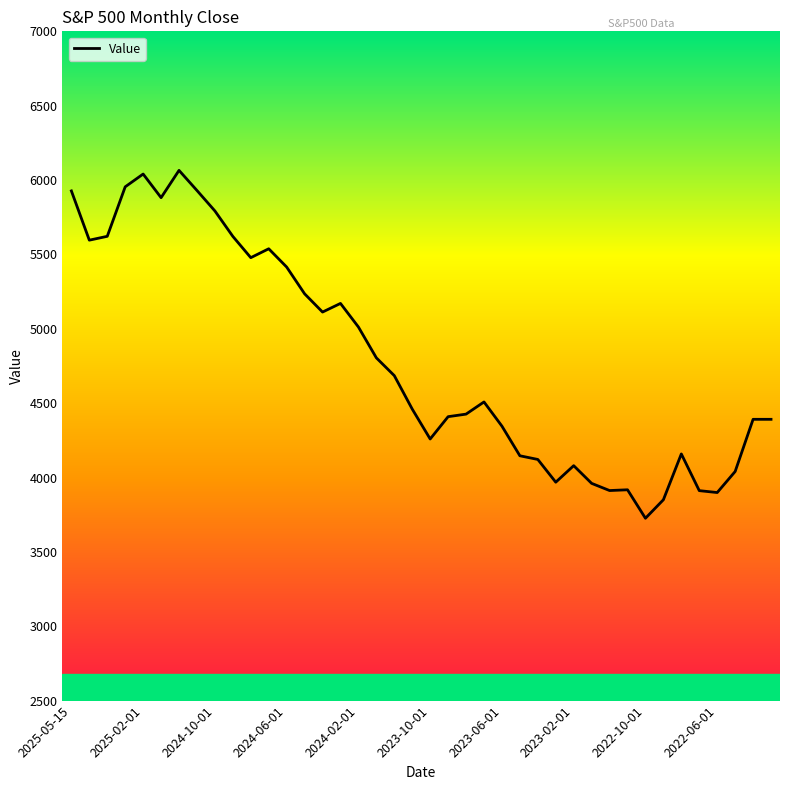

What is the smallest value displayed?

3726.1